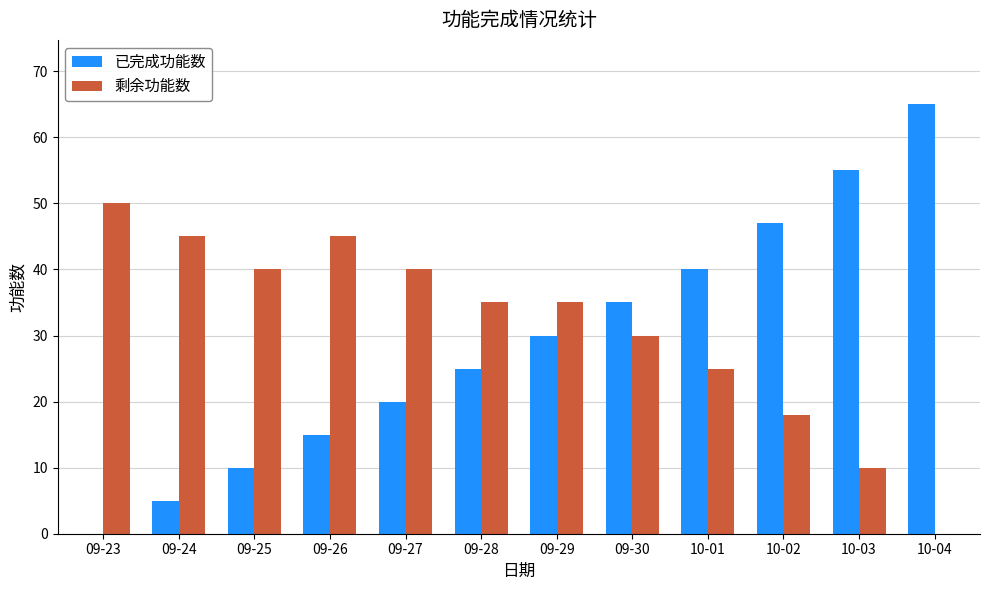

Between 09-24 and 10-02, which series saw the biggest shift?

已完成功能数